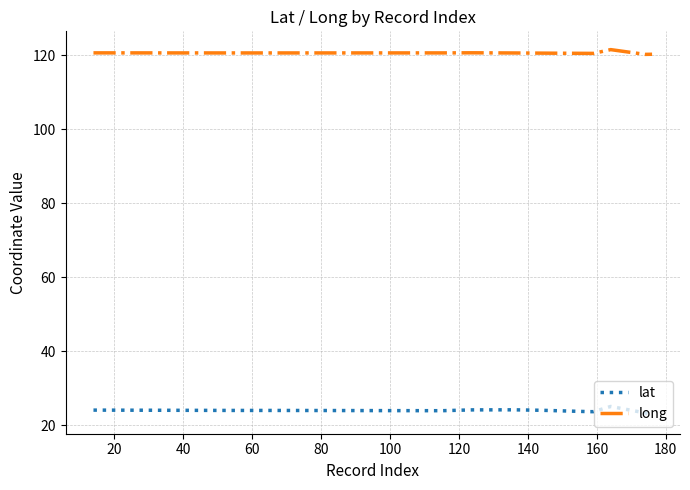

What is the smallest value displayed?

22.6